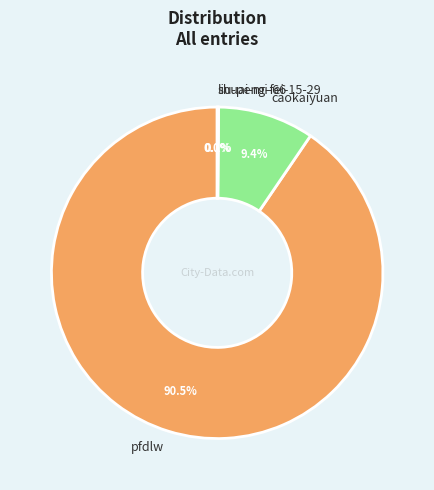

Which has a higher value, caokaiyuan or pfdlw?

pfdlw